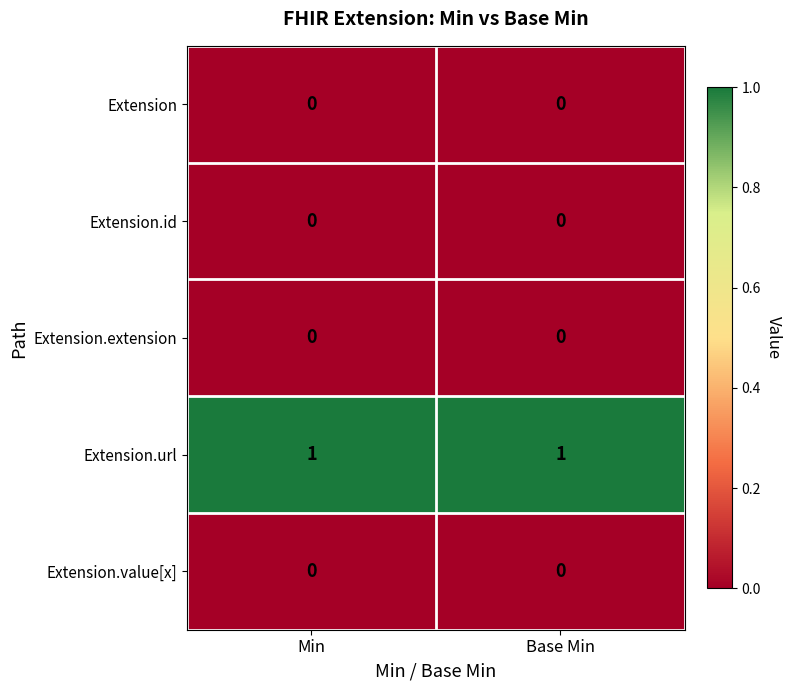

The Extension series shows 0 at Base Min. True or false?

True